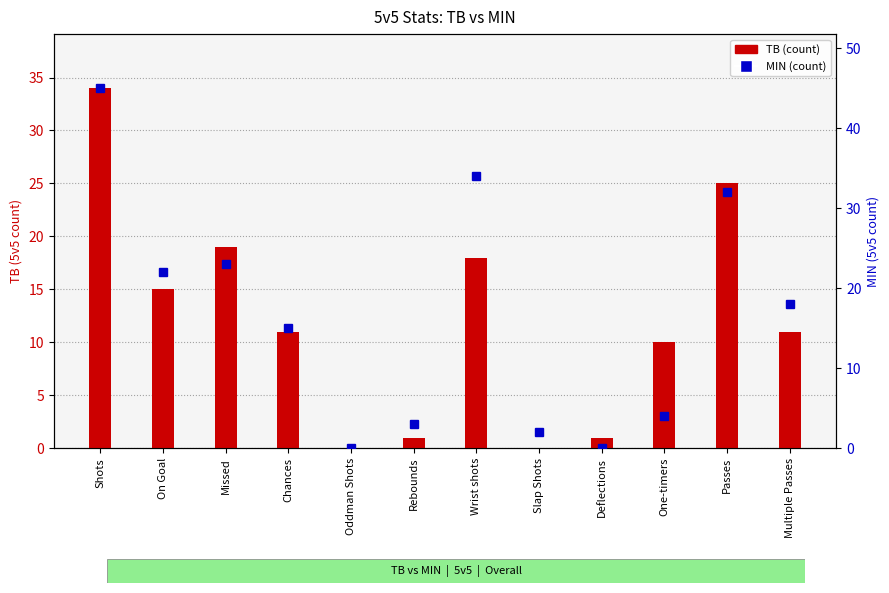

Is the value of MIN at Shots greater than the value of TB at Wrist shots?

Yes